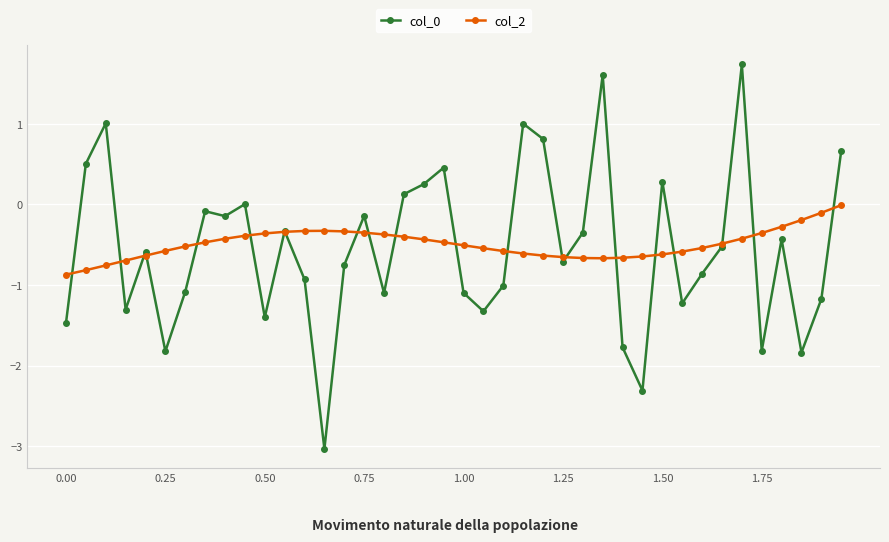

How many categories are shown in the chart?

40